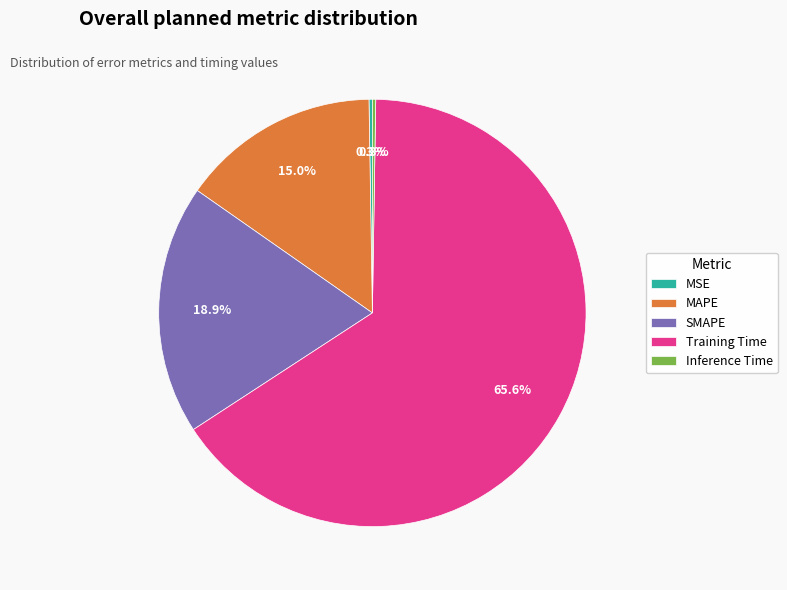

Which category has the biggest portion of the pie?

Training Time